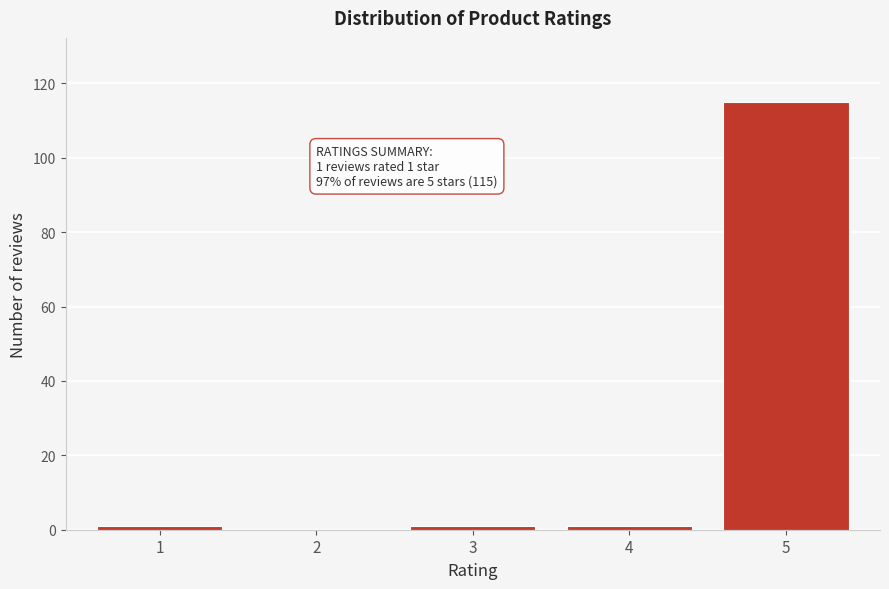

Reading left to right, extract all data points from this chart.

1=1	2=0	3=1	4=1	5=115